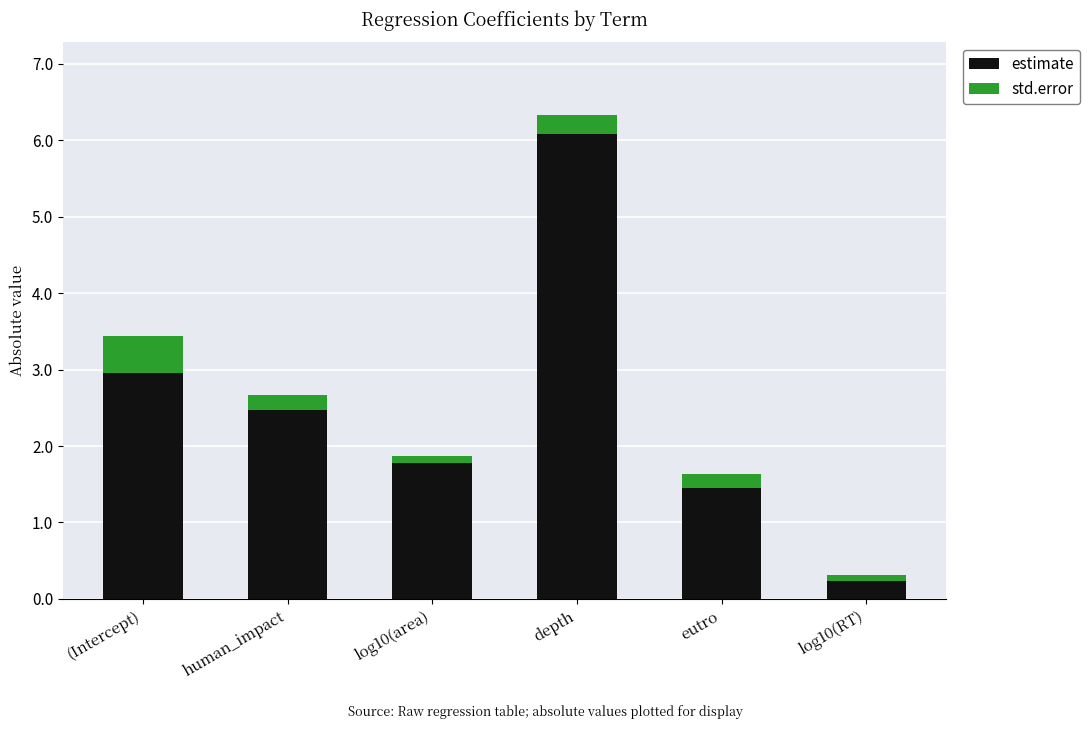

Which category has the lowest value in the estimate series?

log10(RT)